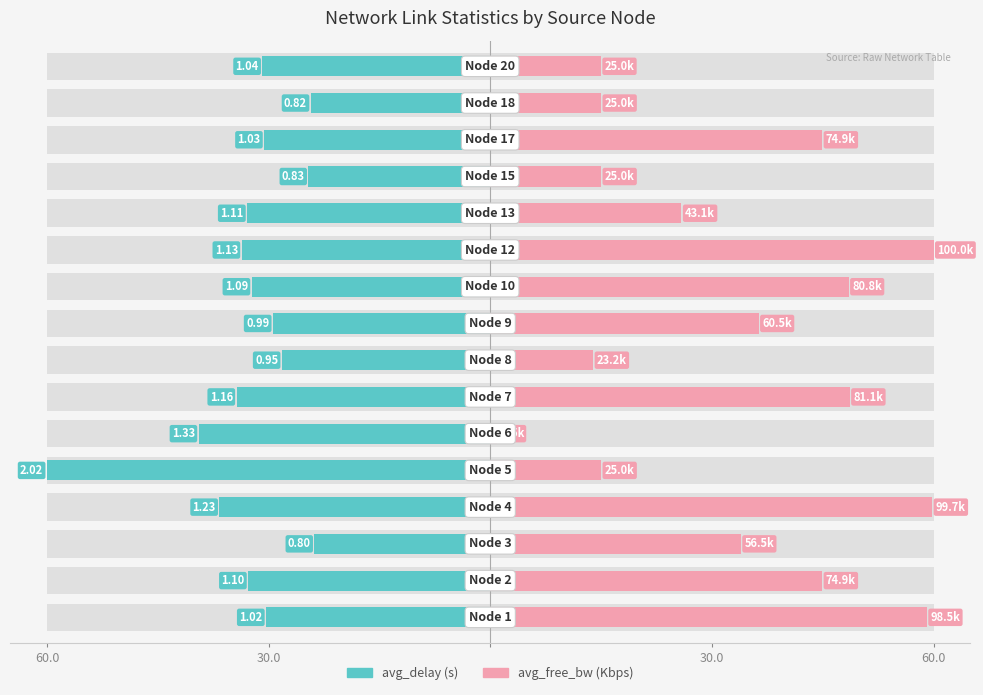

List the series in order of their overall mean, highest first.

avg_free_bw, avg_delay